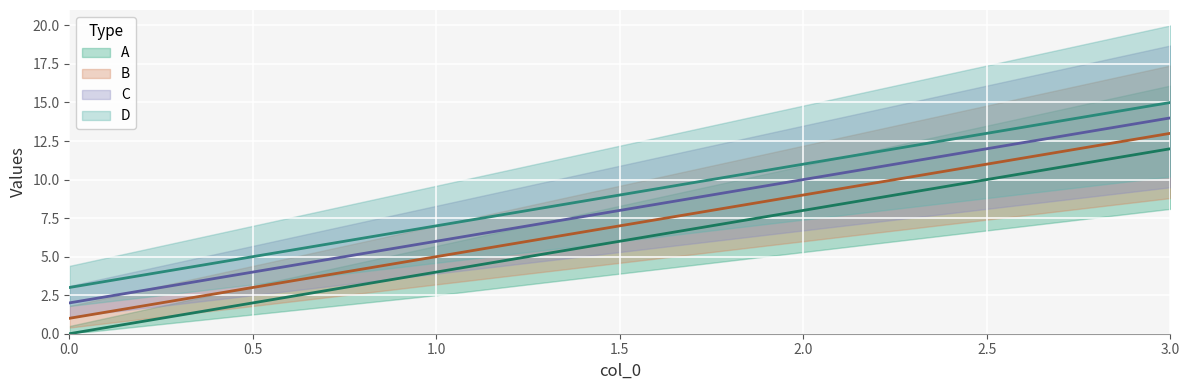

Reading left to right, what are all the values shown in this chart?

A: 0	4	8	12
B: 1	5	9	13
C: 2	6	10	14
D: 3	7	11	15